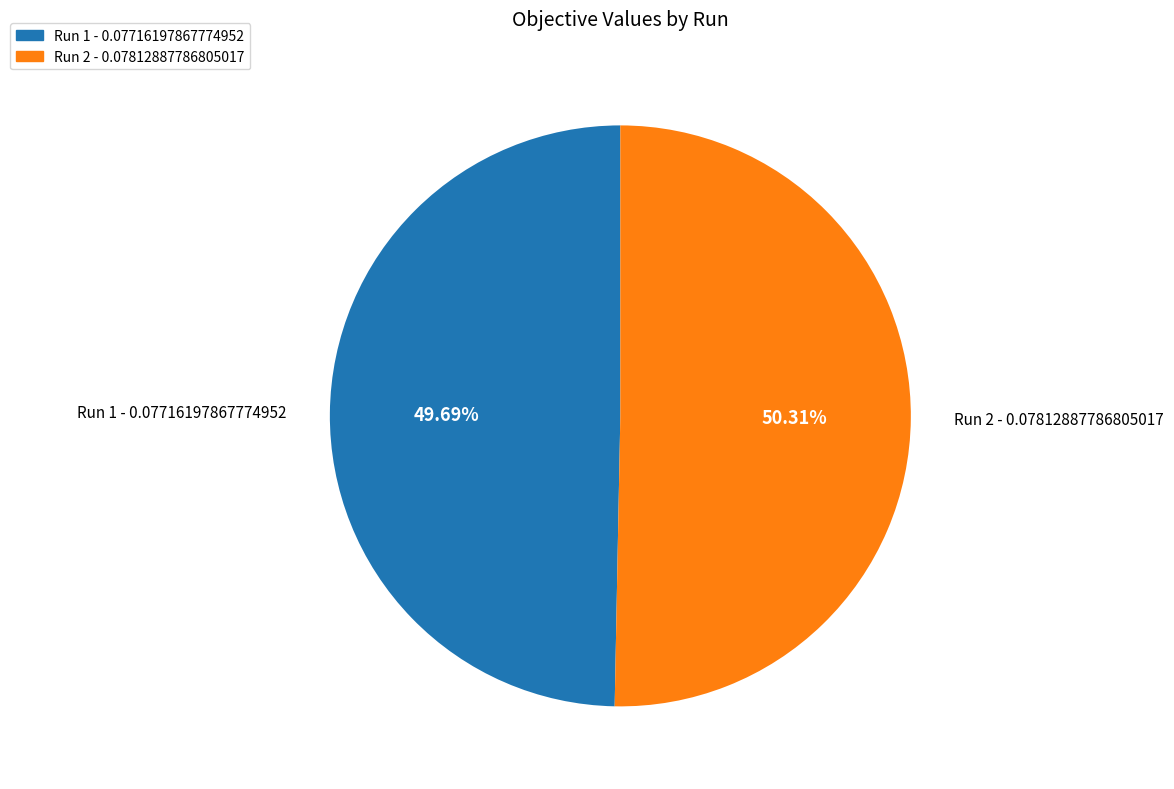

Does any single category account for the majority?

Yes